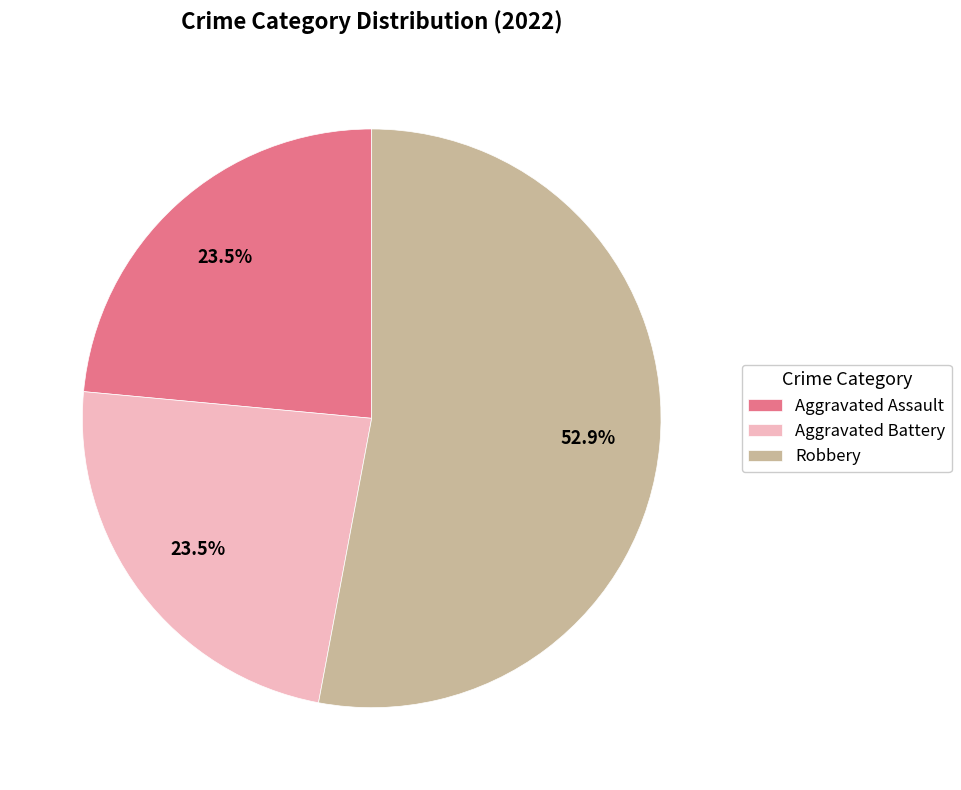

Combined, do Robbery and Aggravated Assault account for over 50%?

Yes